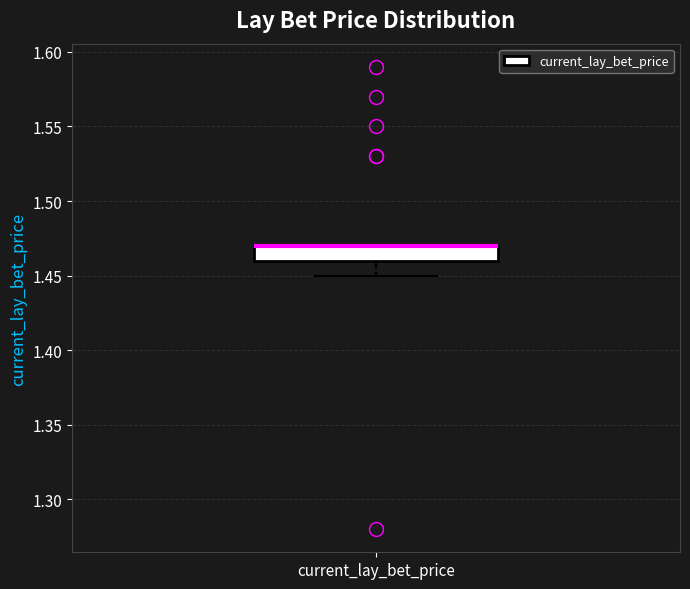

Where is the upper edge of the box for current_lay_bet_price on the y-axis? The values are not printed on the chart, so give them approximately, as read against the axis.

1.47